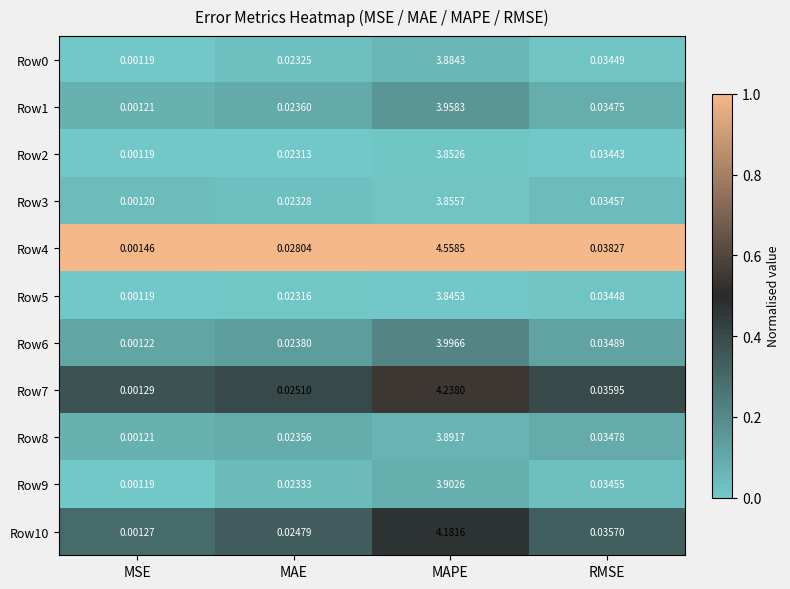

Which category has the highest value across all series?

MAPE